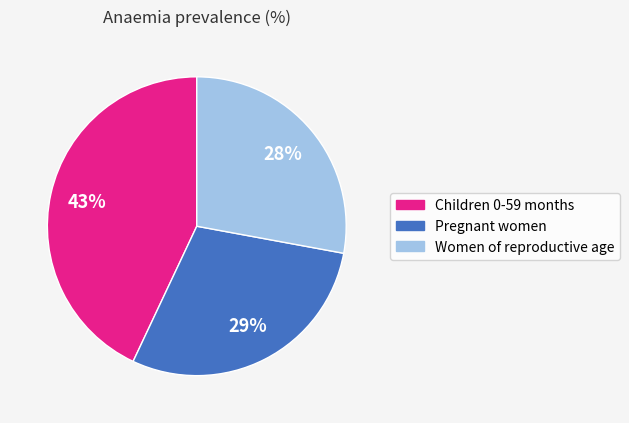

To the nearest percent, what is the difference between the largest and smallest slice percentages?

15%